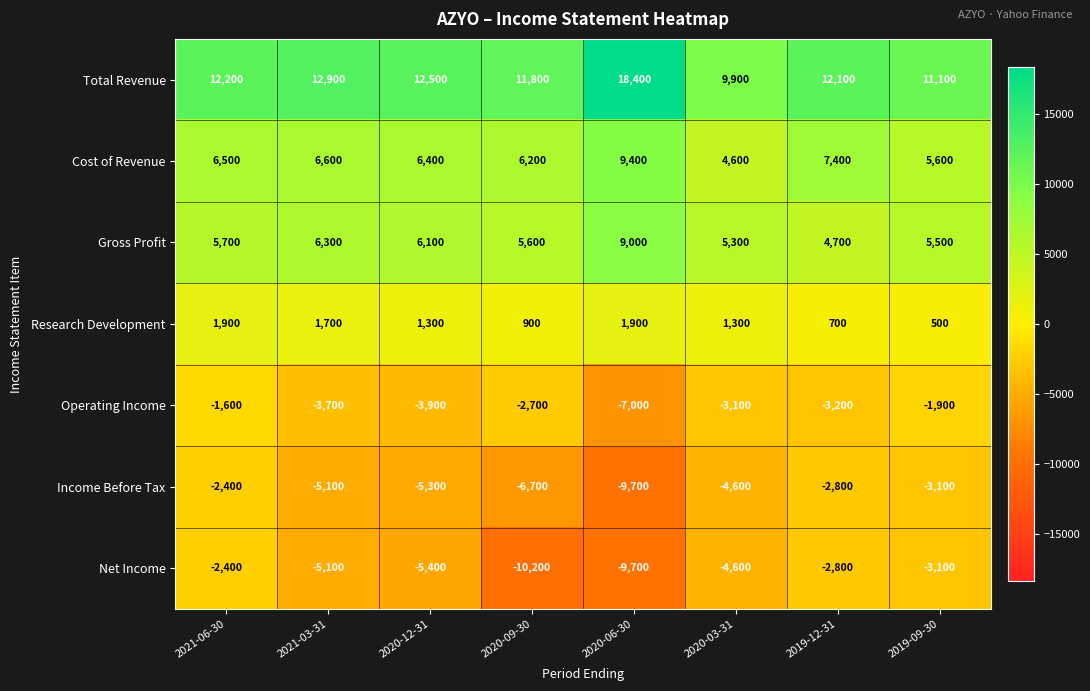

Which series has the widest spread of values?

Total Revenue